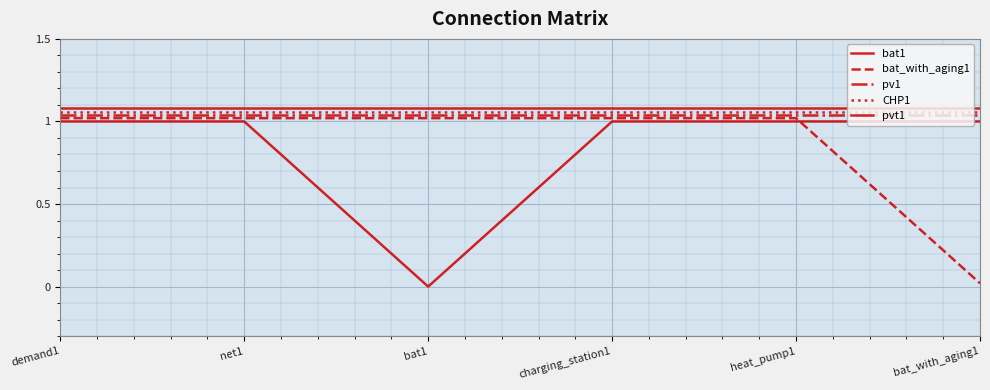

What is the highest value of the bat1 series?

1.0